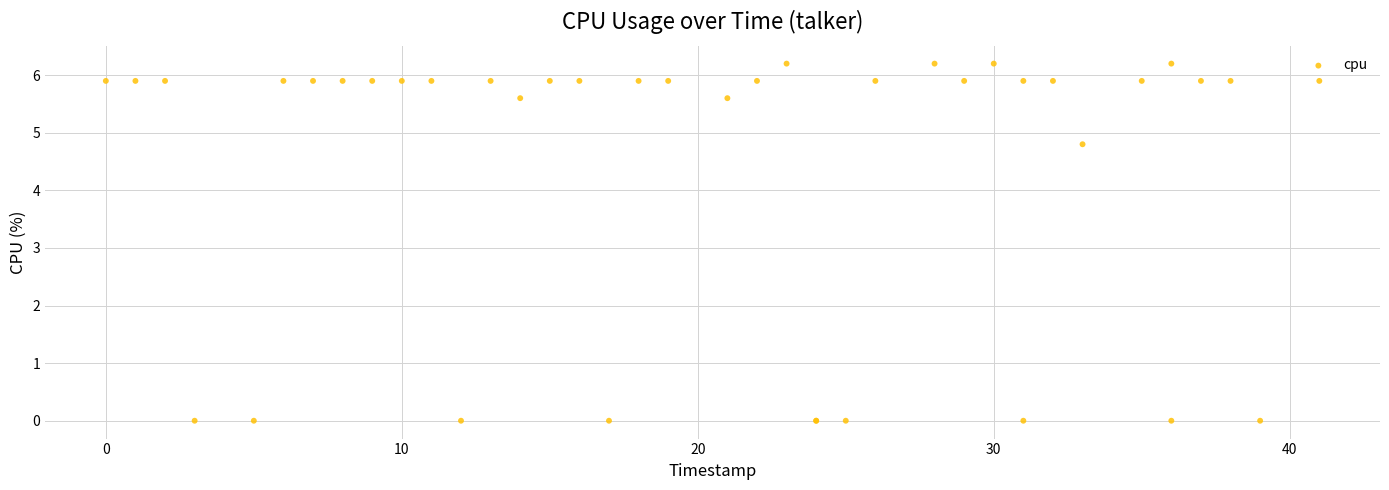

What Y value in the scatter plot is closest to 3?

4.8